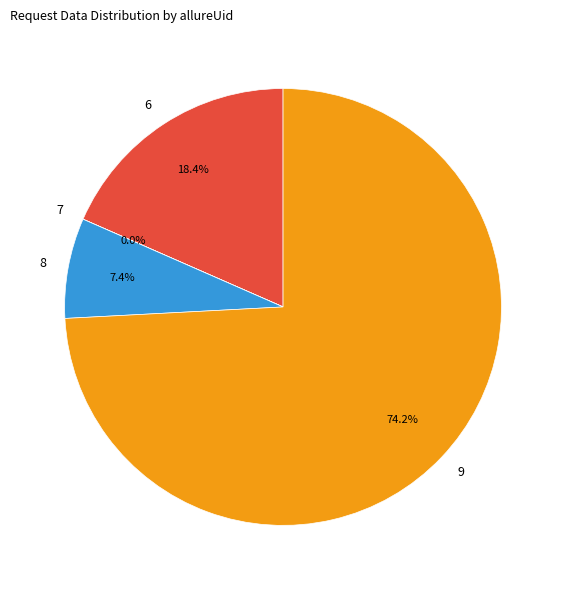

Does 9 represent more than half of the total?

Yes